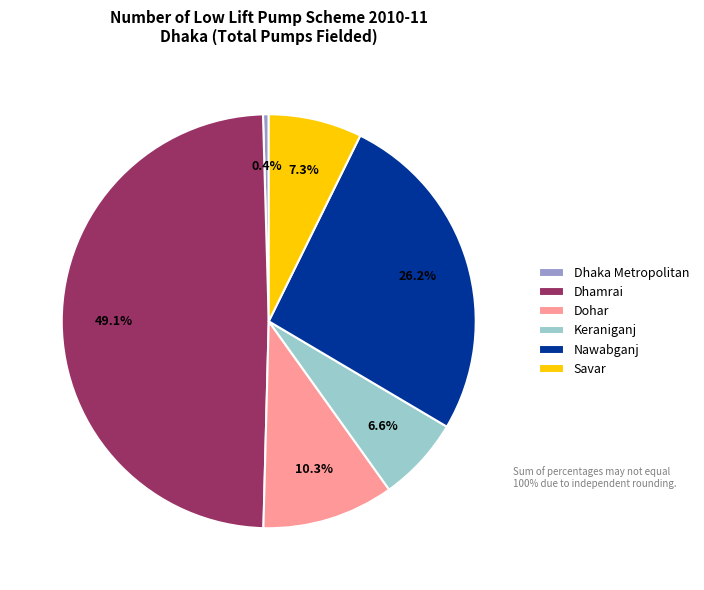

True or false: Dhamrai accounts for 62% of the total.

False